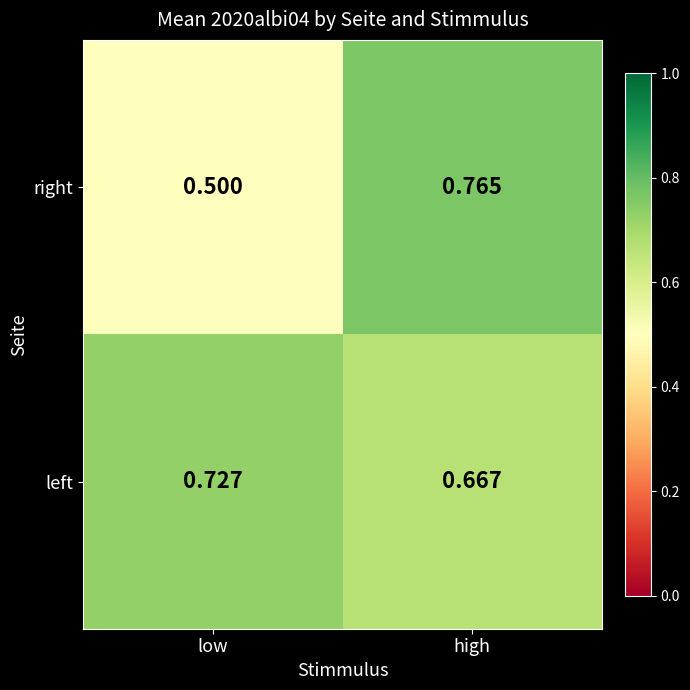

Which series has the widest spread of values?

right